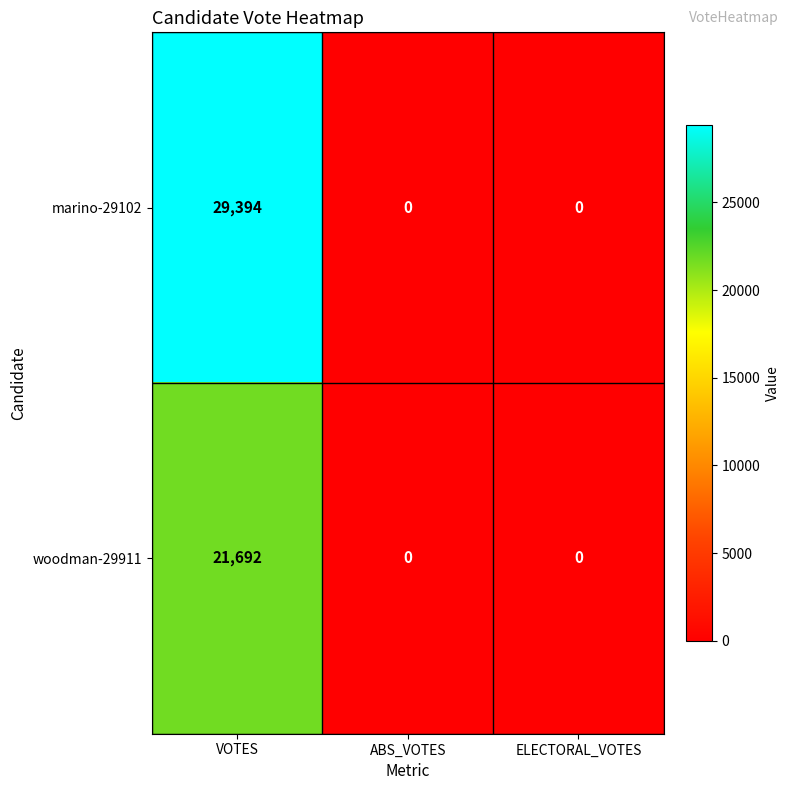

Which category has the highest value in the marino-29102 series?

VOTES